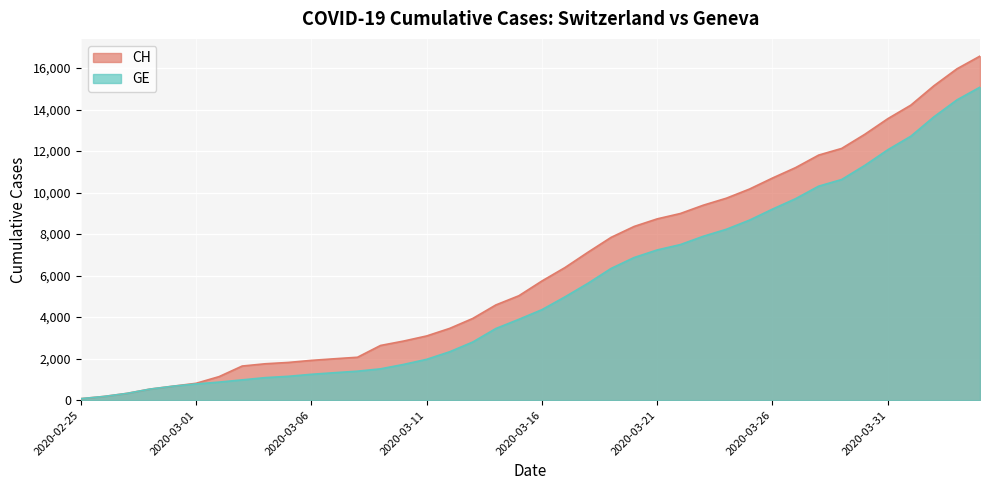

How many series are shown in this chart?

2